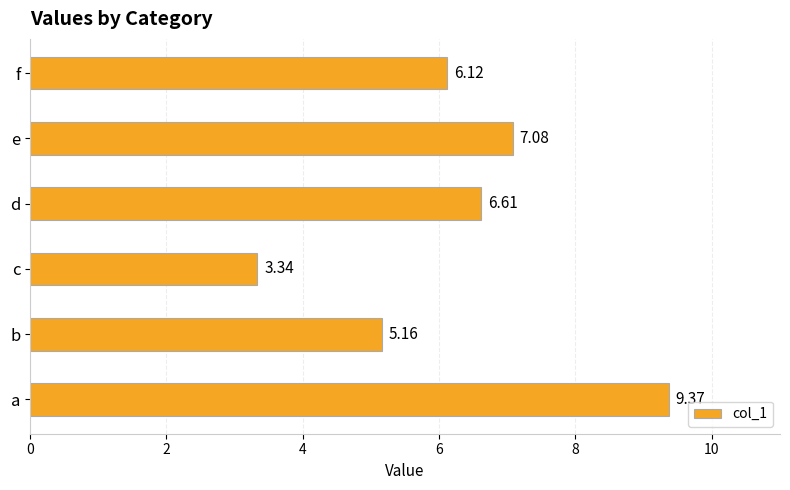

Which label corresponds to the smallest value in the chart?

c